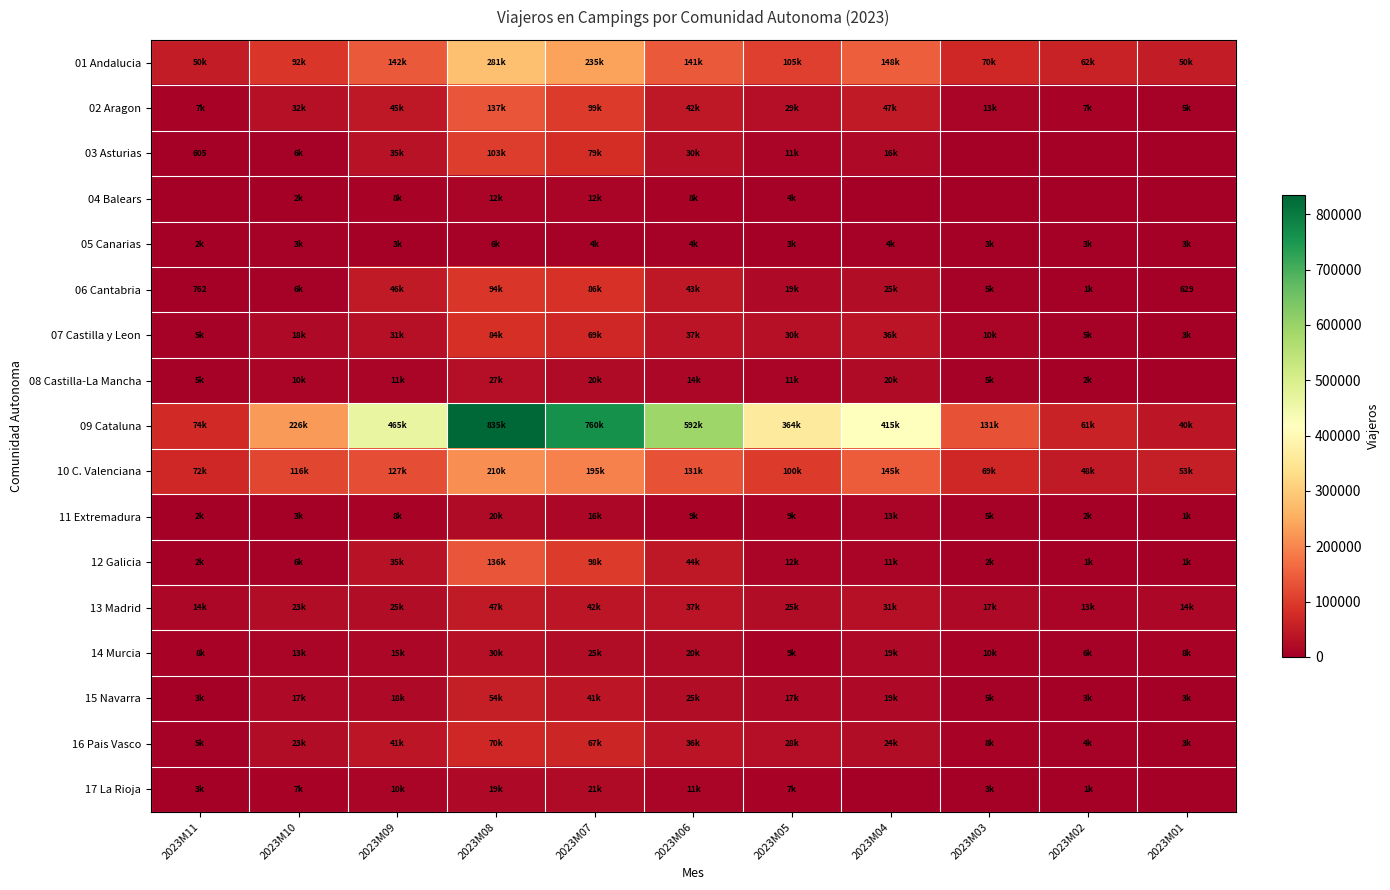

At how many categories does at least one series exceed 360077?

6